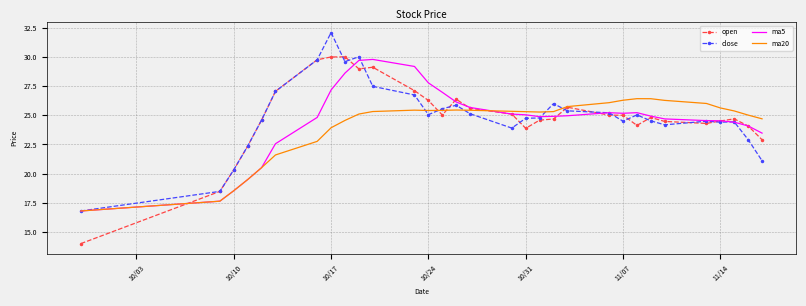

Which series has the widest spread of values?

open